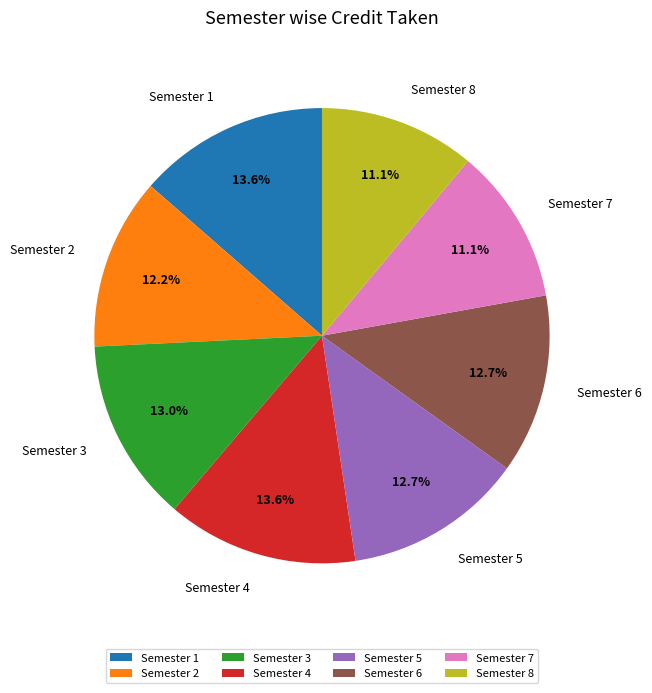

Does any single category account for the majority?

No